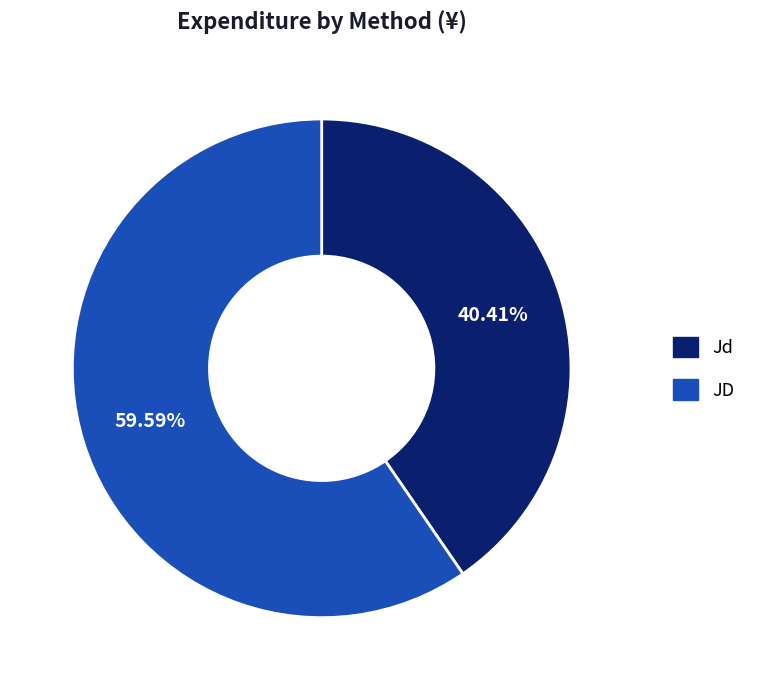

To the nearest percent, what portion does Jd represent?

40%